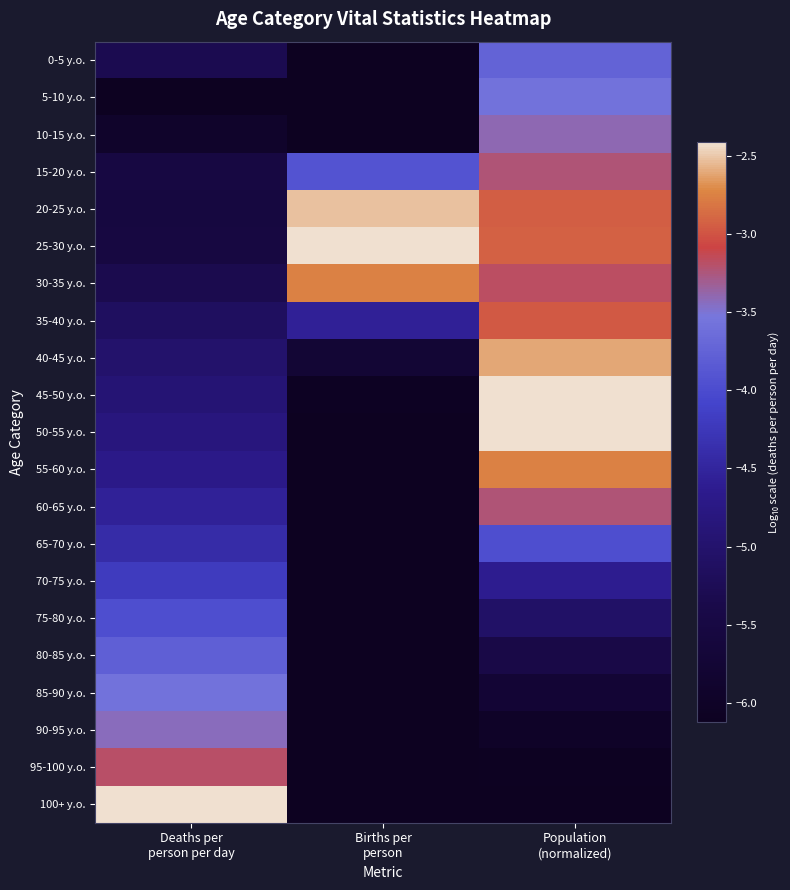

Which series has the largest range (max minus min)?

100+ y.o.